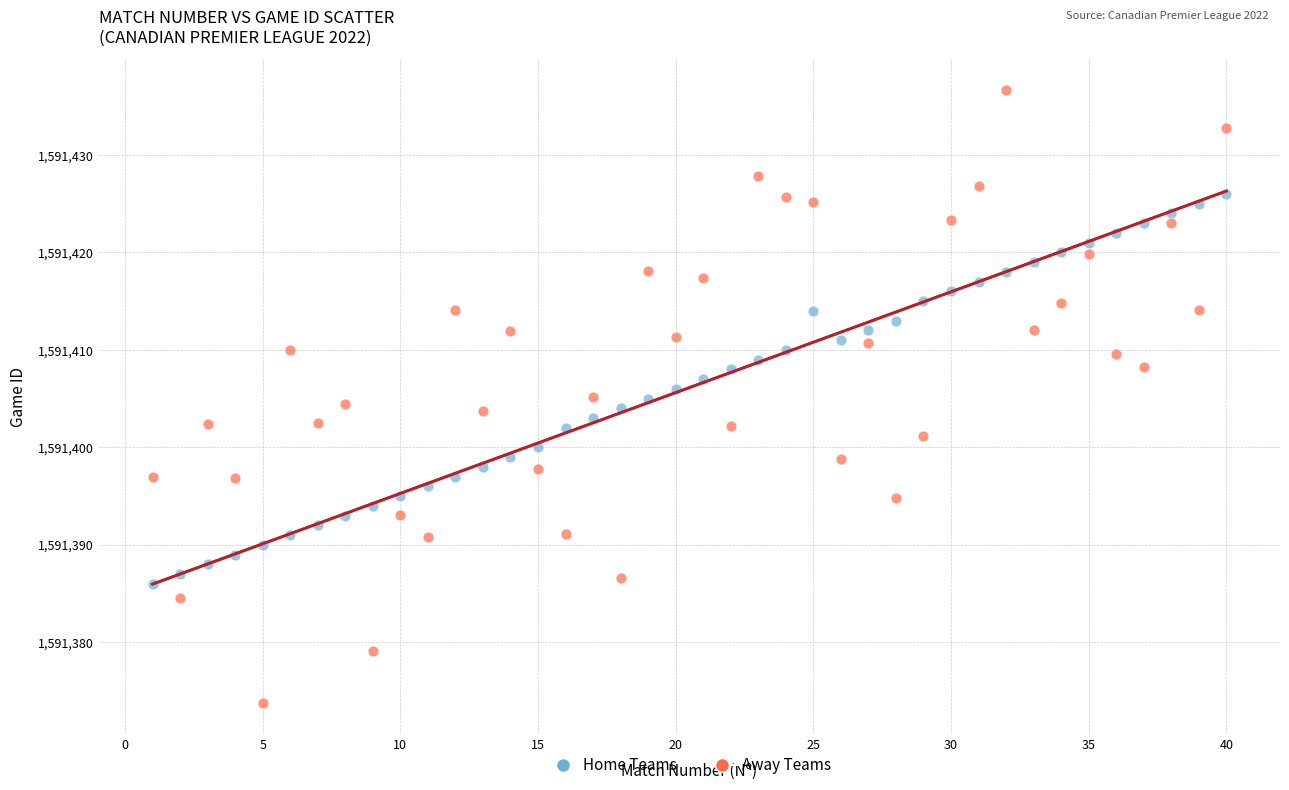

Which series reaches the maximum Y coordinate?

Away Teams